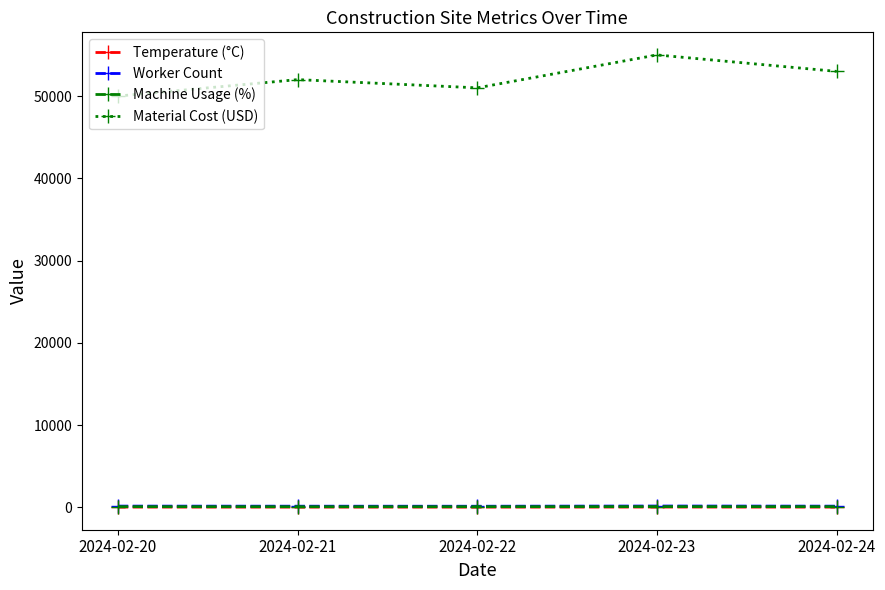

True or false: Temperature (°C) and Machine Usage (%) cross at least once.

False